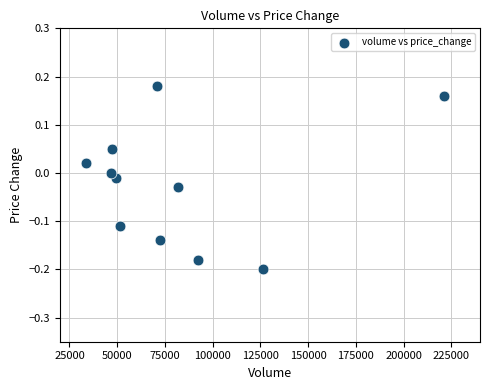

What is the range of X values (max minus min)?

187082.0